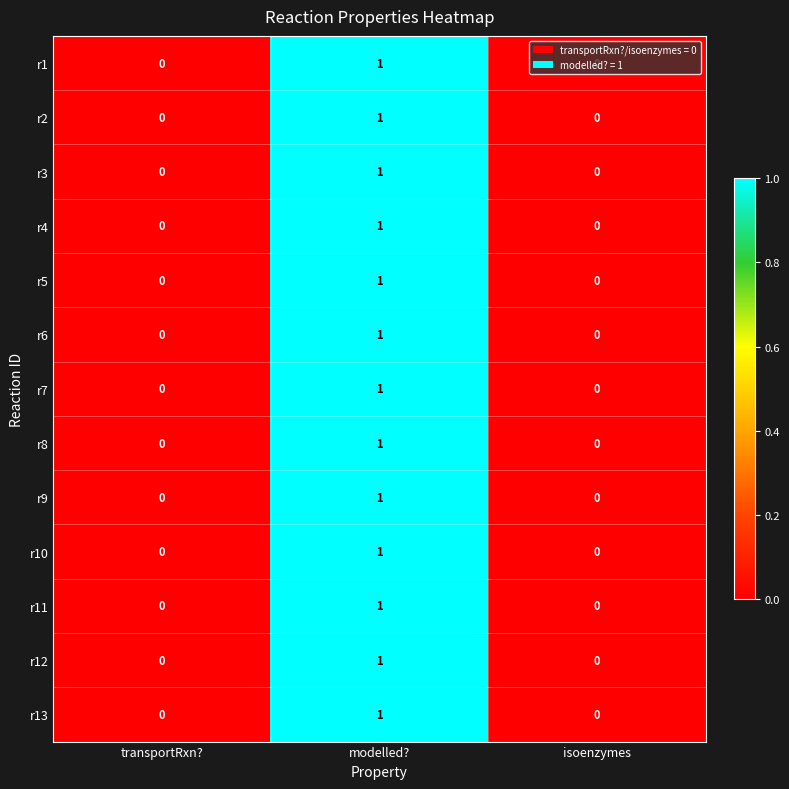

Count the r7 values in the range 0 to 1.

3